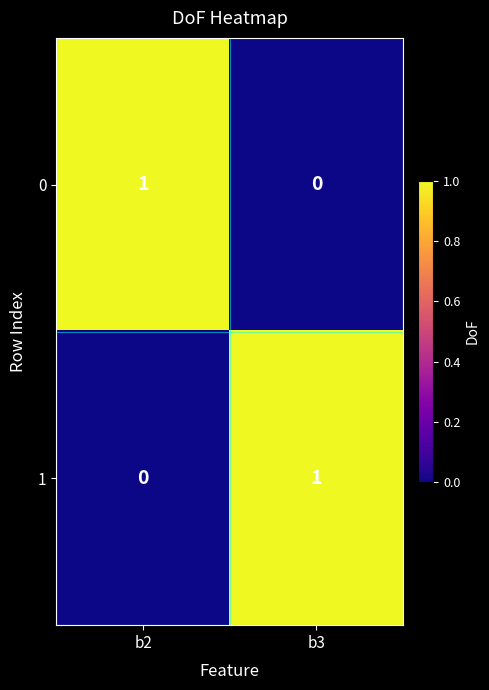

Reading left to right, transcribe all the data shown in this chart.

0: b2=1	b3=0
1: b2=0	b3=1